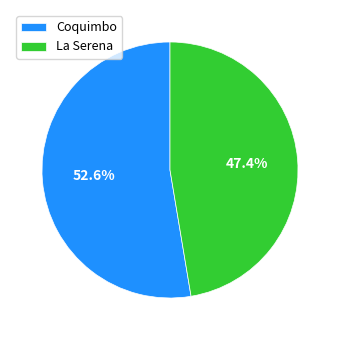

Which has a higher value, Coquimbo or La Serena?

Coquimbo